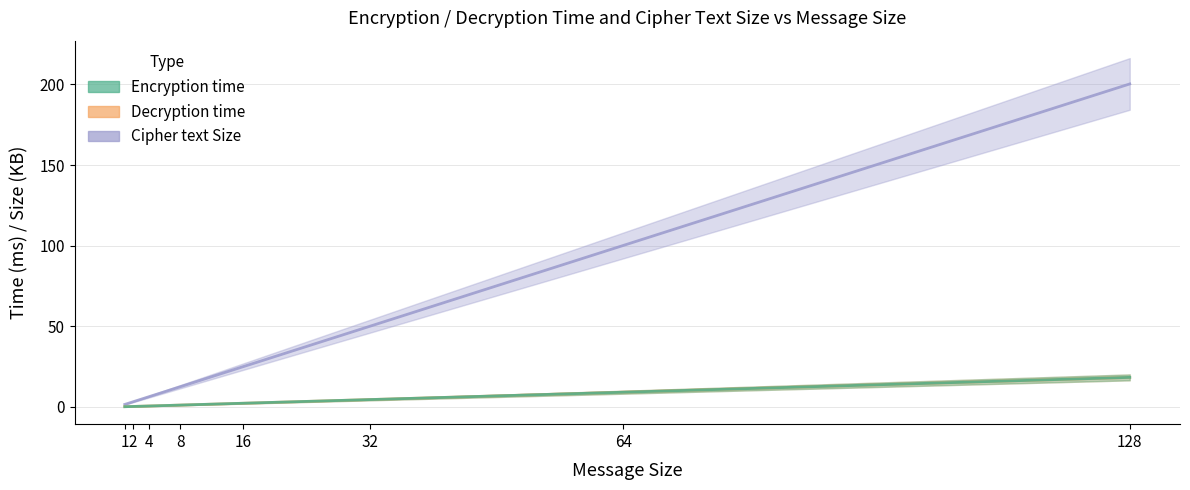

After their last crossing, which series has the higher values: Encryption time or Decryption time?

Decryption time